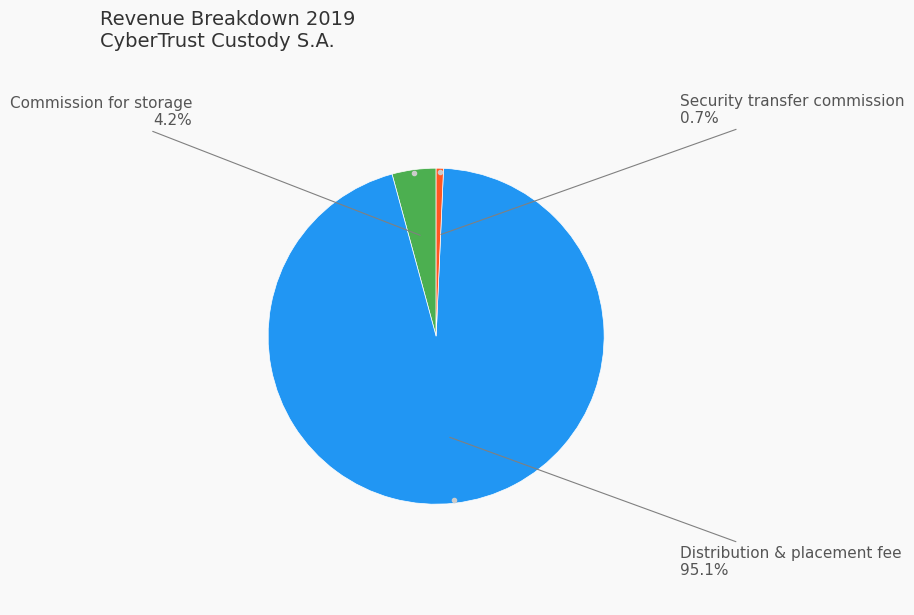

Does any single category account for the majority?

Yes